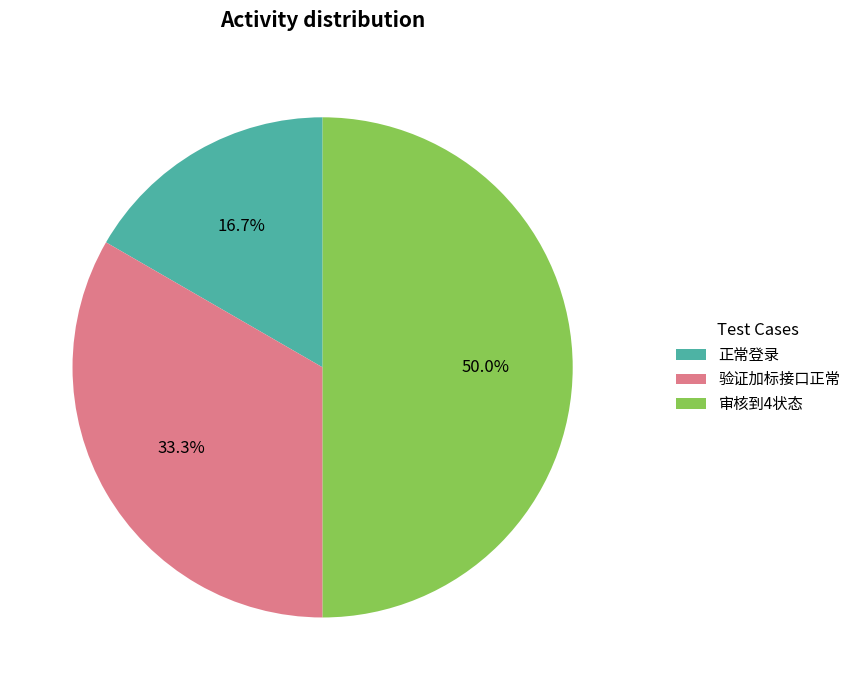

To the nearest percent, what portion does 验证加标接口正常 represent?

33%